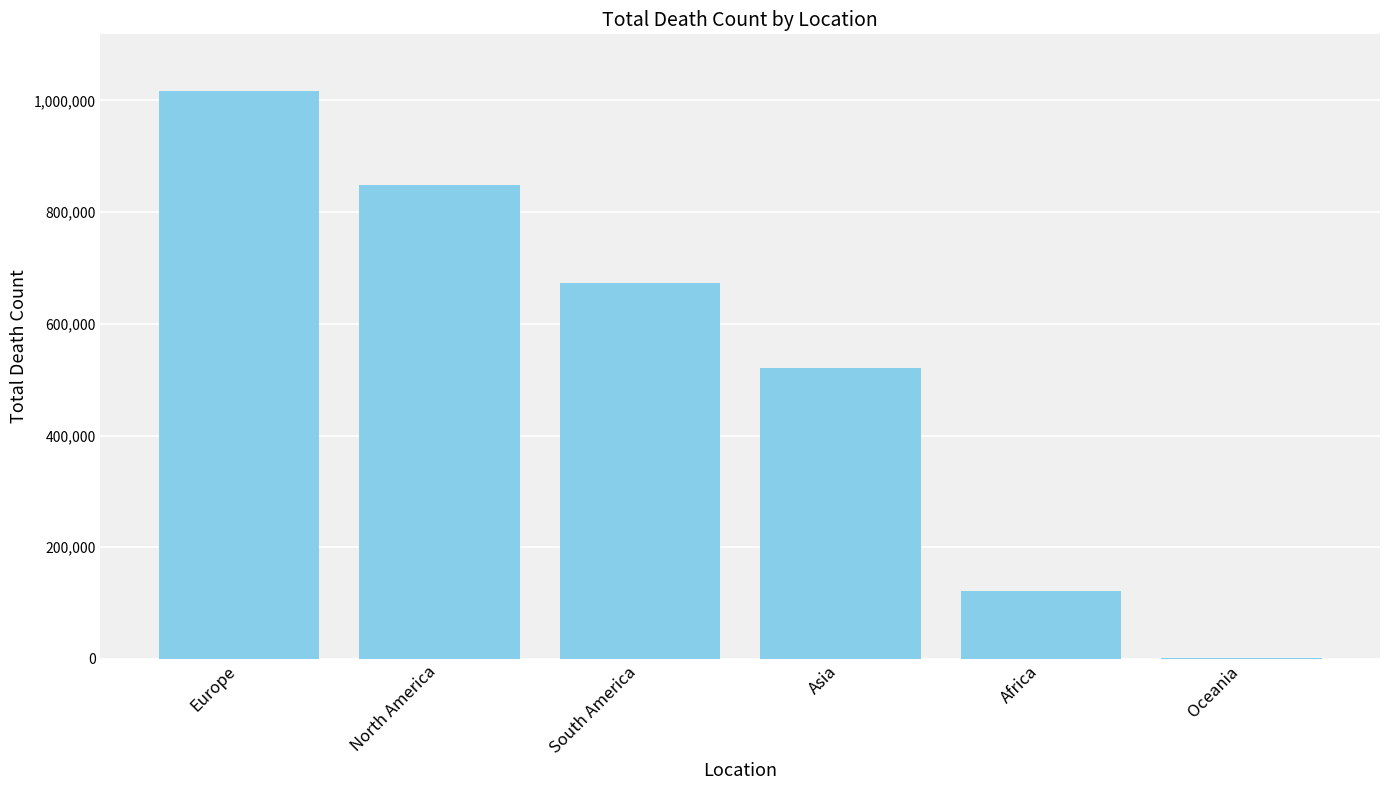

True or false: the data shows 847942 at North America.

True